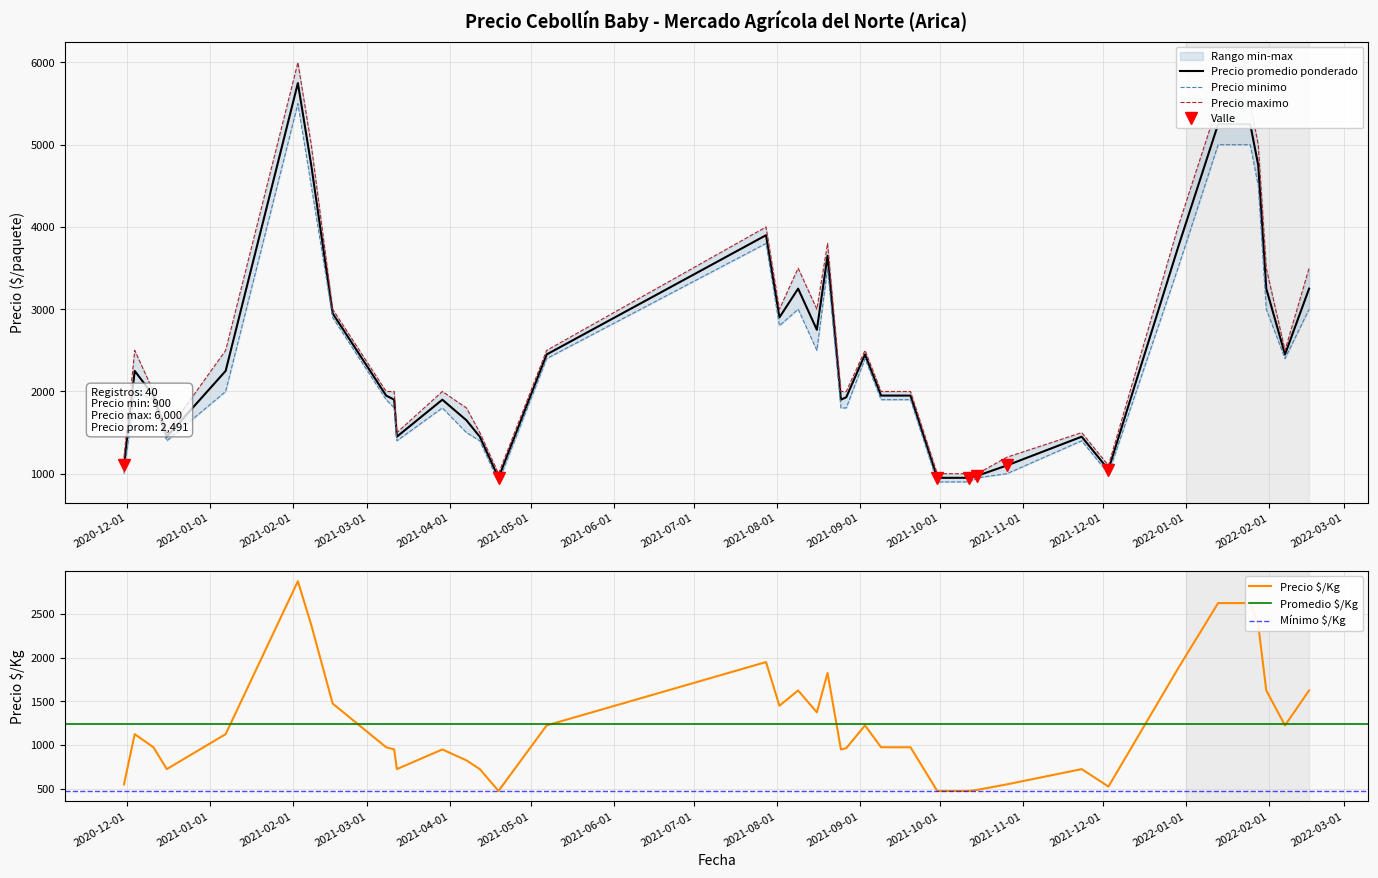

At which label is Precio maximo closest to 3500?

2022-02-16